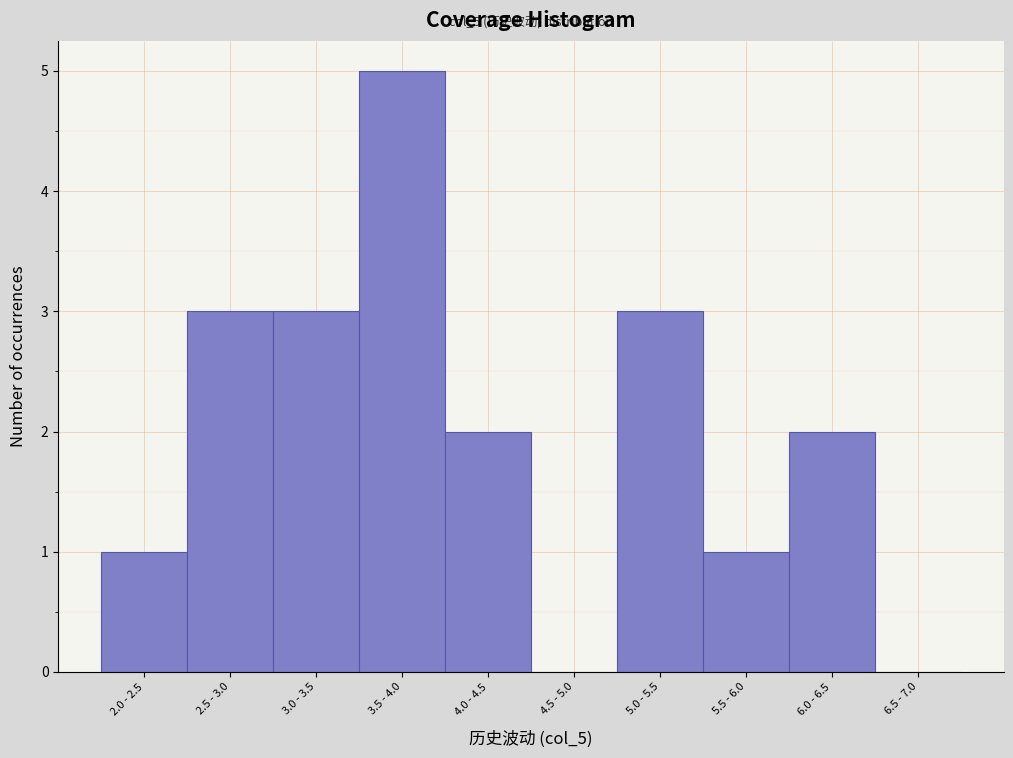

Reading left to right, transcribe all the data shown in this chart.

2.0 - 2.5=1	2.5 - 3.0=3	3.0 - 3.5=3	3.5 - 4.0=5	4.0 - 4.5=2	4.5 - 5.0=0	5.0 - 5.5=3	5.5 - 6.0=1	6.0 - 6.5=2	6.5 - 7.0=0